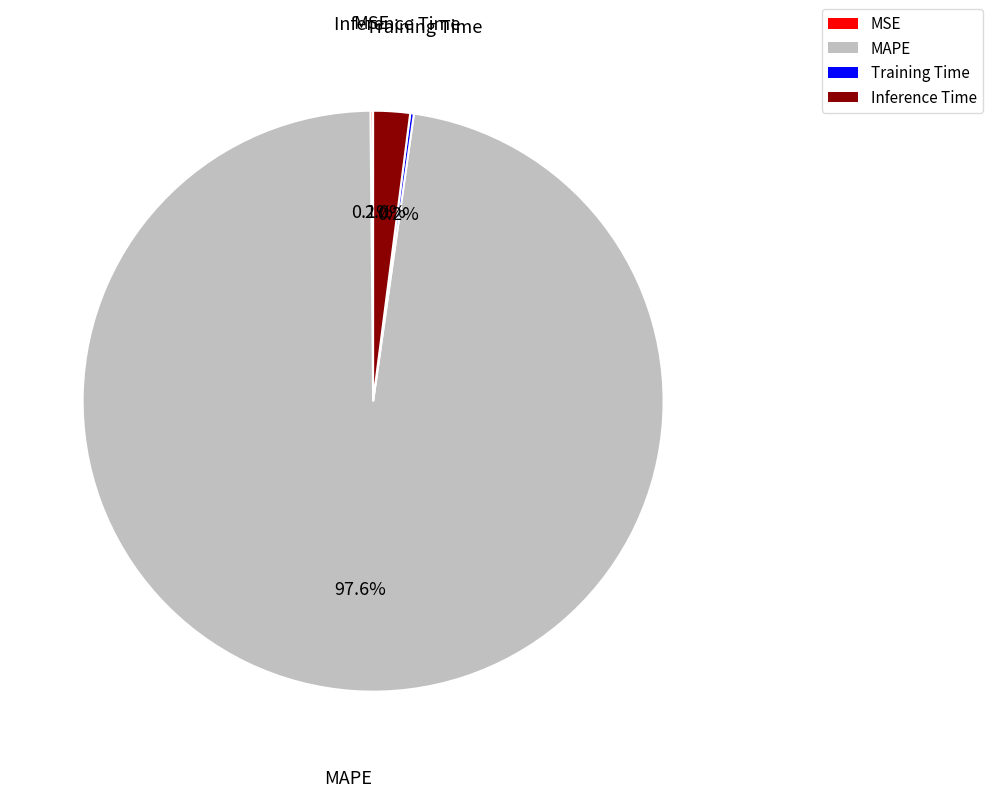

What is the largest slice in the pie chart?

MAPE